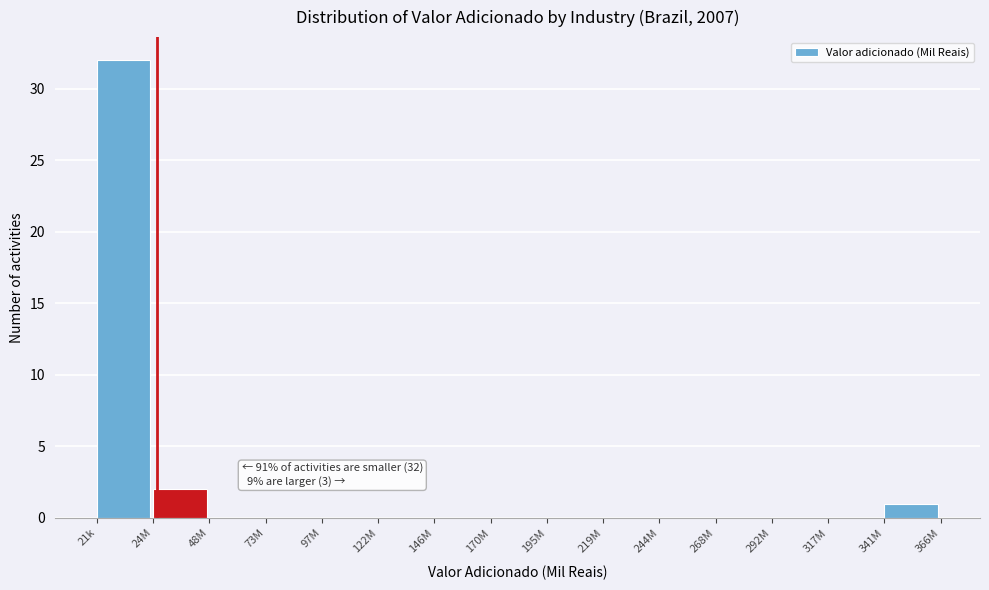

Reading left to right, list all the values displayed in this chart.

21k=32	24M=2	48M=0	73M=0	97M=0	122M=0	146M=0	170M=0	195M=0	219M=0	244M=0	268M=0	292M=0	317M=0	341M=1